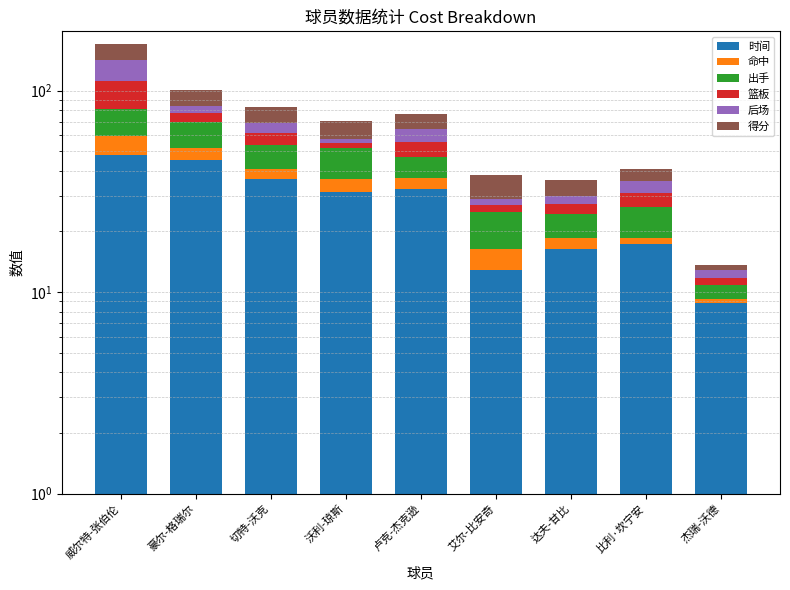

What are all the series names shown in the legend?

时间, 命中, 出手, 篮板, 后场, 得分